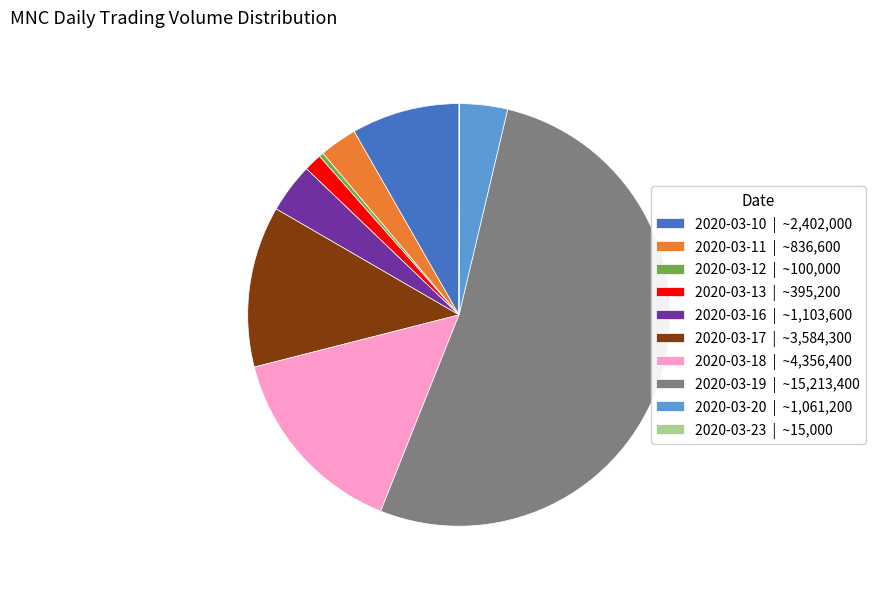

Does any single category account for the majority?

Yes